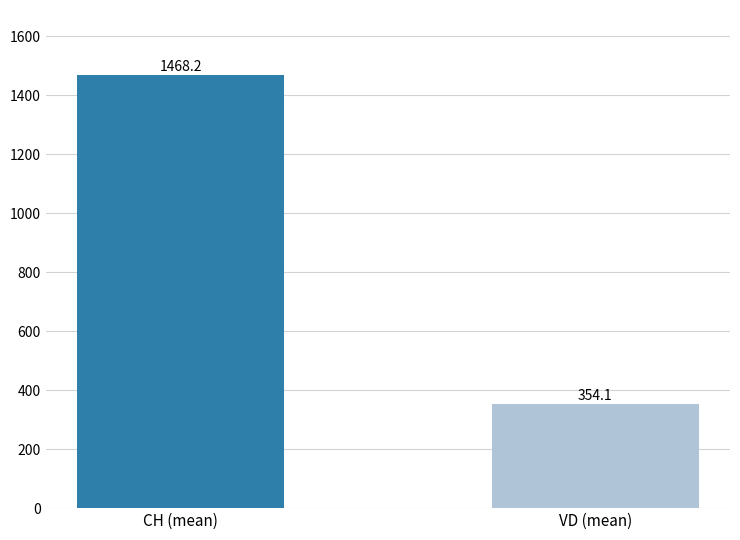

What is the value of the 1st bar from the left?

1468.2